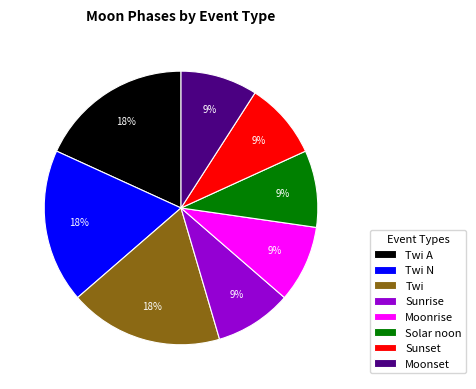

Is there a majority slice in this chart?

No